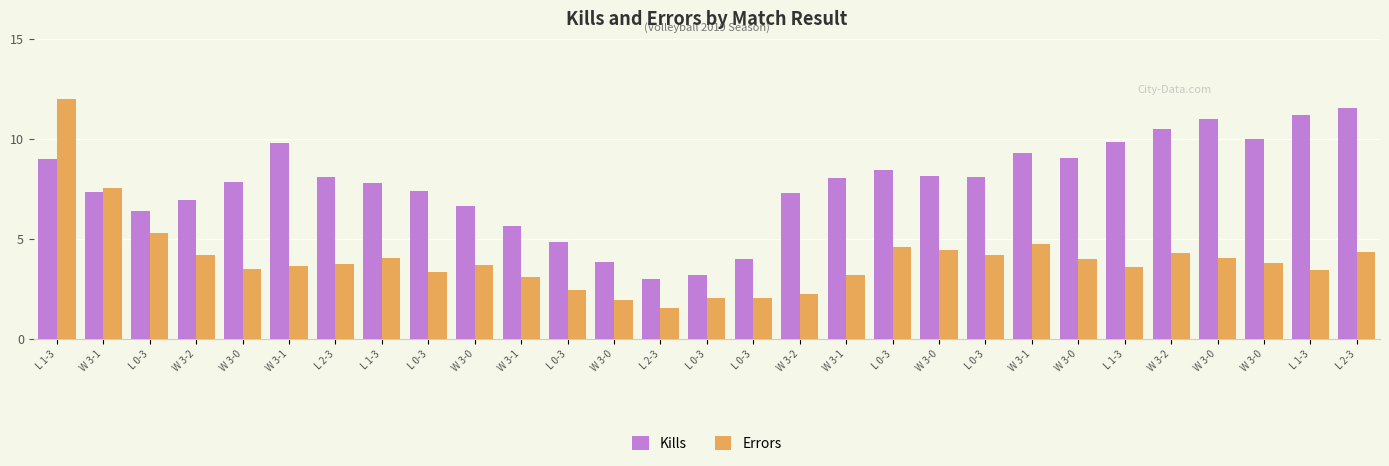

Reading right to left, transcribe all the data shown in this chart.

Kills: L 2-3=11.6	L 1-3=11.2	W 3-0=10.0	W 3-0=11.0	W 3-2=10.5	L 1-3=9.8	W 3-0=9.0	W 3-1=9.3	L 0-3=8.1	W 3-0=8.1	L 0-3=8.4	W 3-1=8.0	W 3-2=7.3	L 0-3=4.0	L 0-3=3.2	L 2-3=3.0	W 3-0=3.8	L 0-3=4.8	W 3-1=5.6	W 3-0=6.6	L 0-3=7.4	L 1-3=7.8	L 2-3=8.1	W 3-1=9.8	W 3-0=7.8	W 3-2=6.9	L 0-3=6.4	W 3-1=7.3	L 1-3=9.0
Errors: L 2-3=4.4	L 1-3=3.5	W 3-0=3.8	W 3-0=4.0	W 3-2=4.3	L 1-3=3.6	W 3-0=4.0	W 3-1=4.7	L 0-3=4.2	W 3-0=4.5	L 0-3=4.6	W 3-1=3.2	W 3-2=2.2	L 0-3=2.0	L 0-3=2.0	L 2-3=1.5	W 3-0=1.9	L 0-3=2.5	W 3-1=3.1	W 3-0=3.7	L 0-3=3.3	L 1-3=4.0	L 2-3=3.7	W 3-1=3.6	W 3-0=3.5	W 3-2=4.2	L 0-3=5.3	W 3-1=7.6	L 1-3=12.0